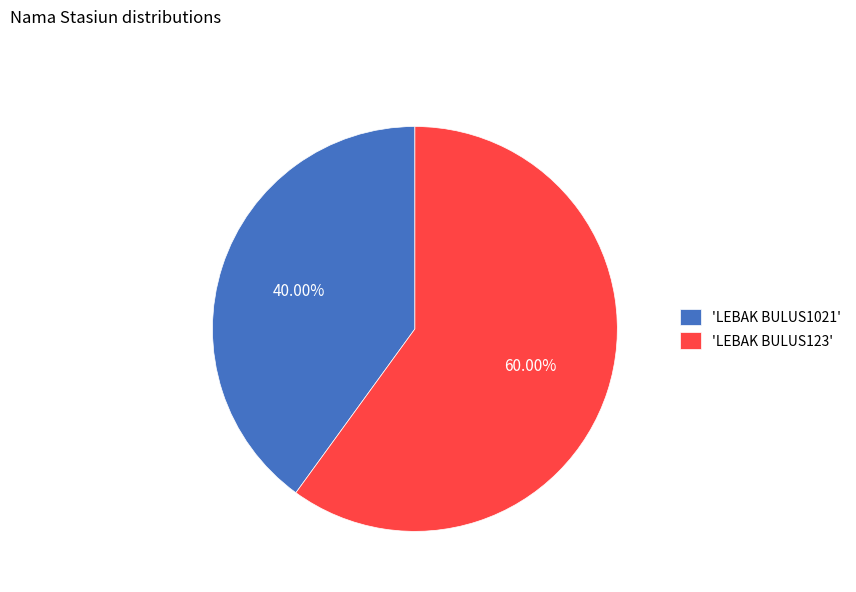

To the nearest percent, what is the difference between the largest and smallest slice percentages?

20%